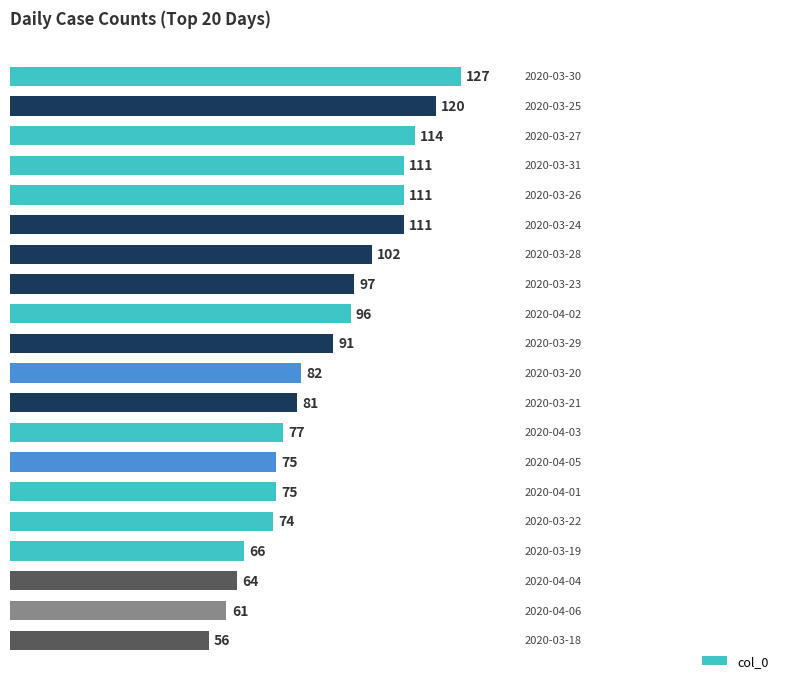

Reading top to bottom, what are all the values shown in this chart?

127	120	114	111	111	111	102	97	96	91	82	81	77	75	75	74	66	64	61	56